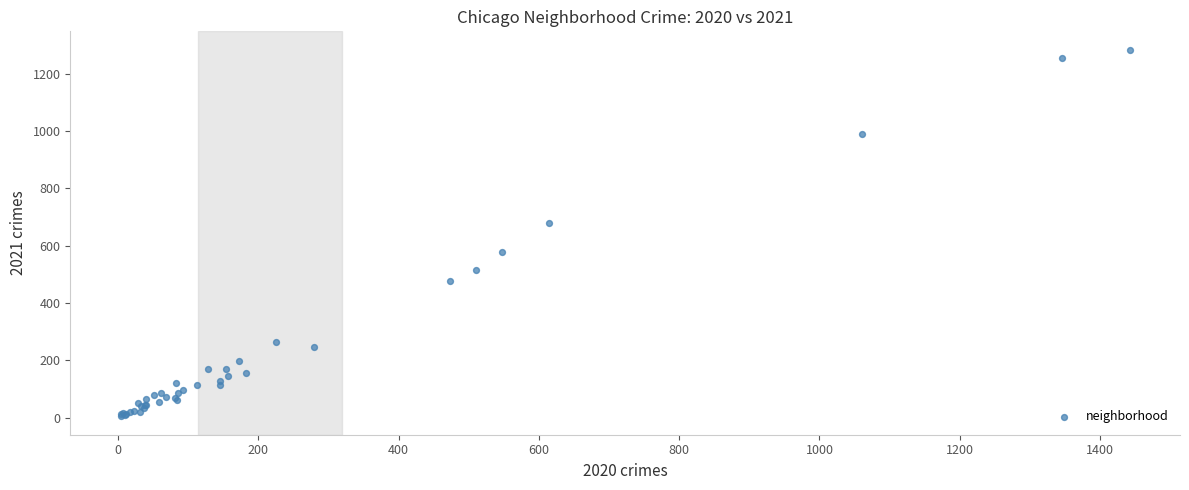

What Y value in the scatter plot is closest to 644?

679